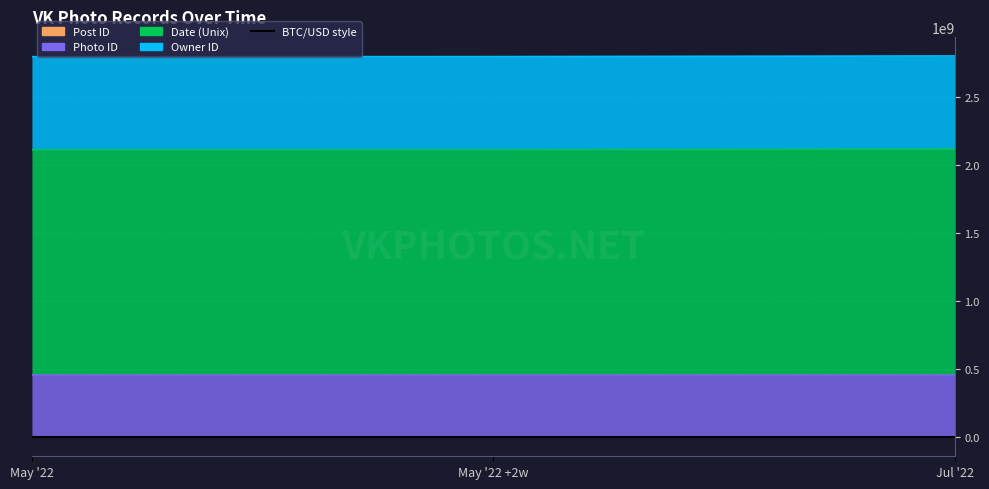

Which label corresponds to the largest value in the chart?

Jul '22